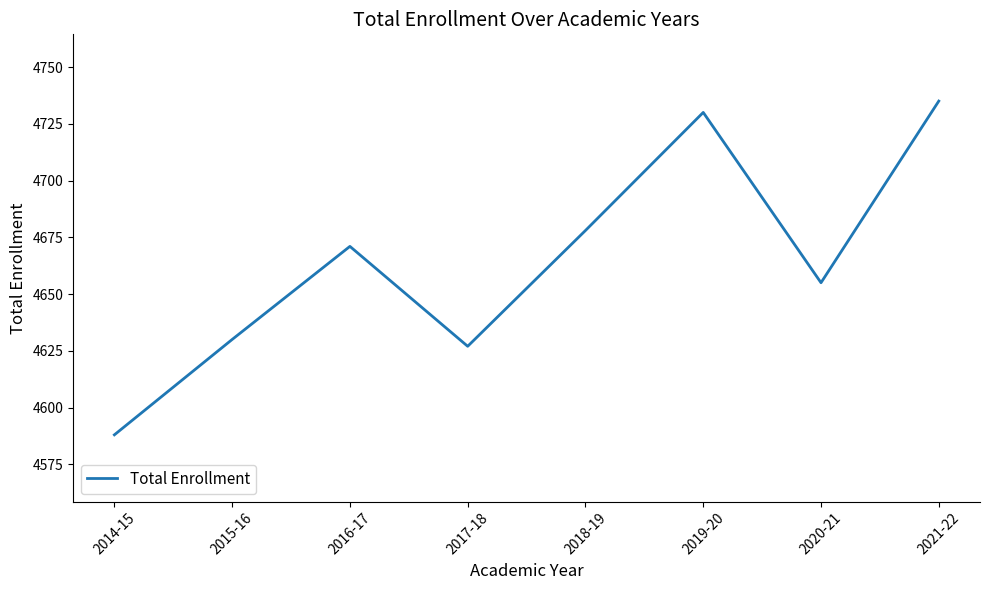

Does the chart have visible grid lines?

No